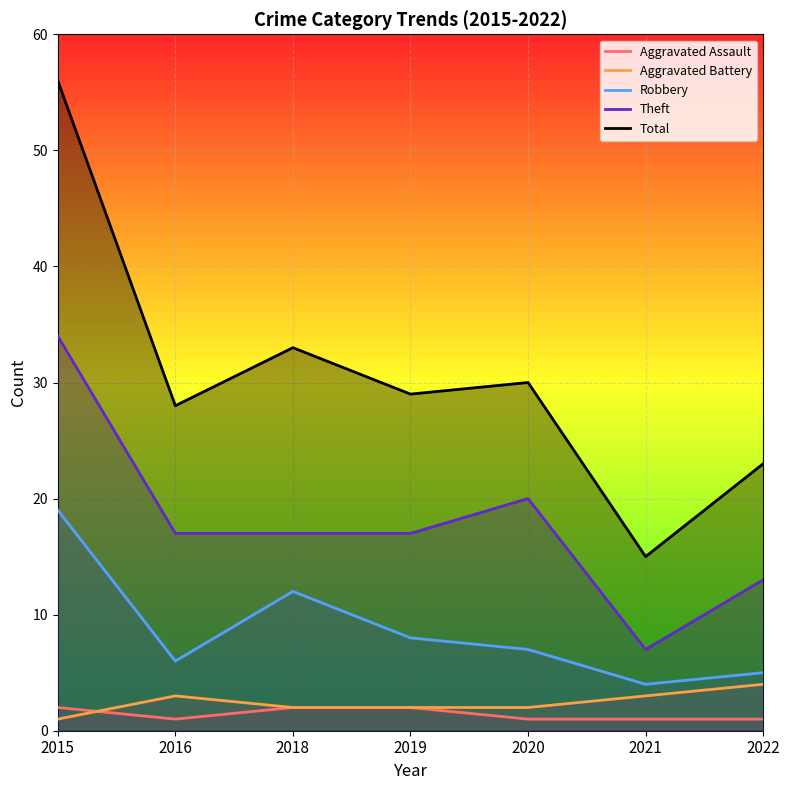

What is the difference between the maximum and second lowest values in the Total series?

33